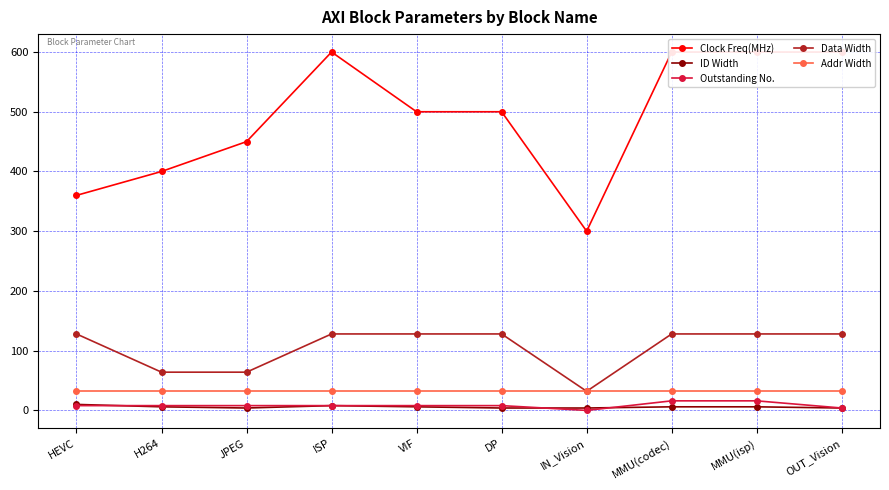

How many lines are shown in the chart?

5